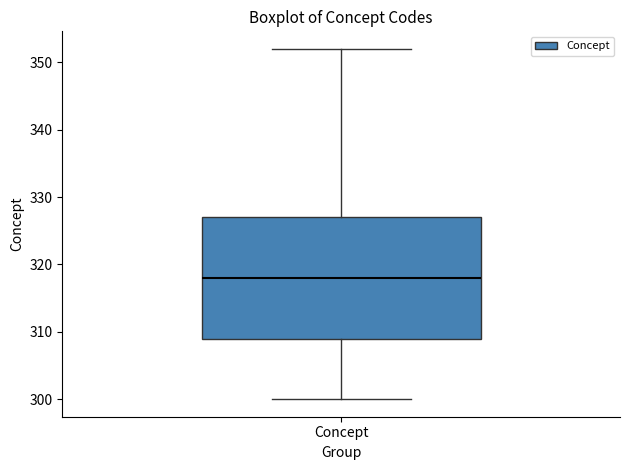

Read this box plot against the y-axis: the position of the median line, the range covered by the box, and the ends of both whiskers. The values are not printed on the chart, so give them approximately, as read against the axis.

median 318, box 309 to 327, whiskers 300 to 352